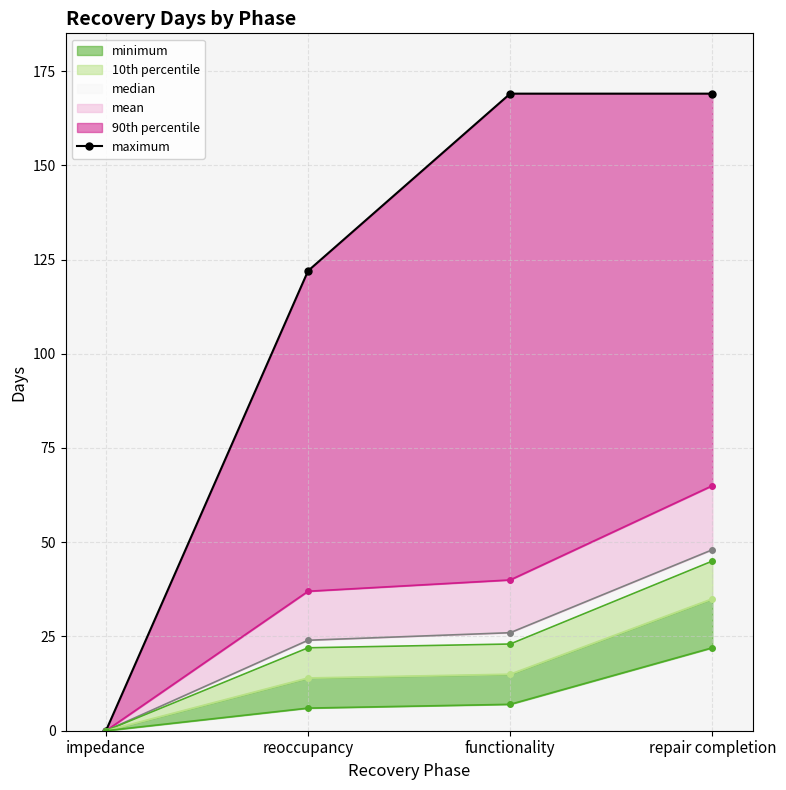

List the labels in order of value, smallest first.

impedance, reoccupancy, functionality, repair completion